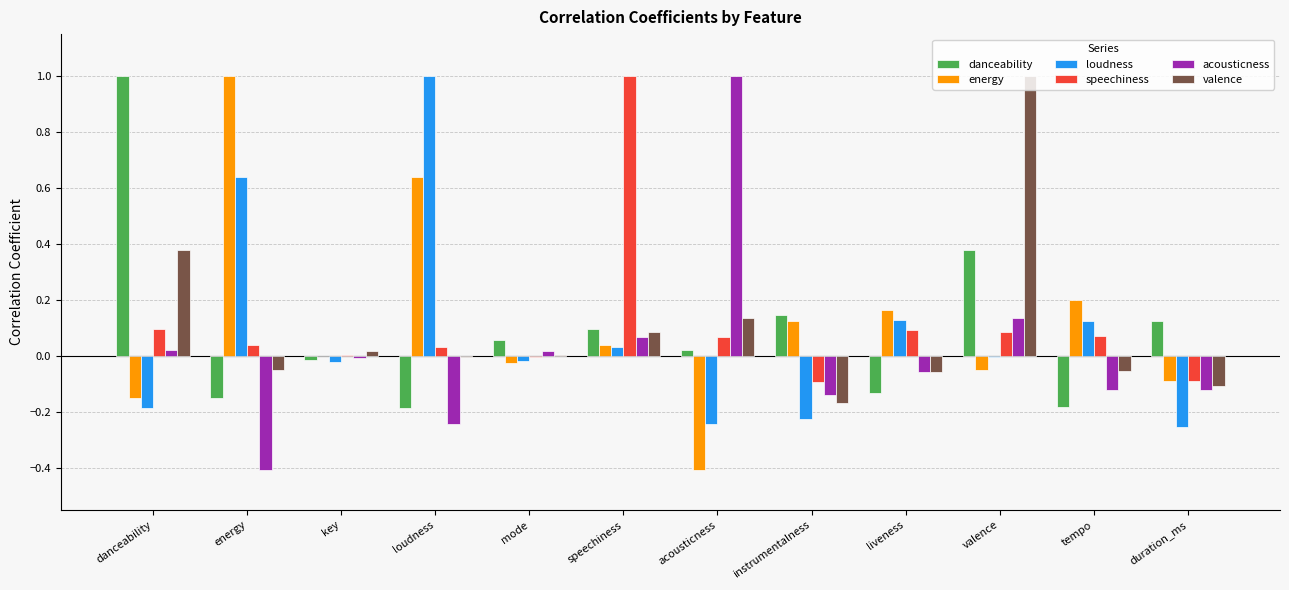

At which category is the sum across all series the highest?

valence